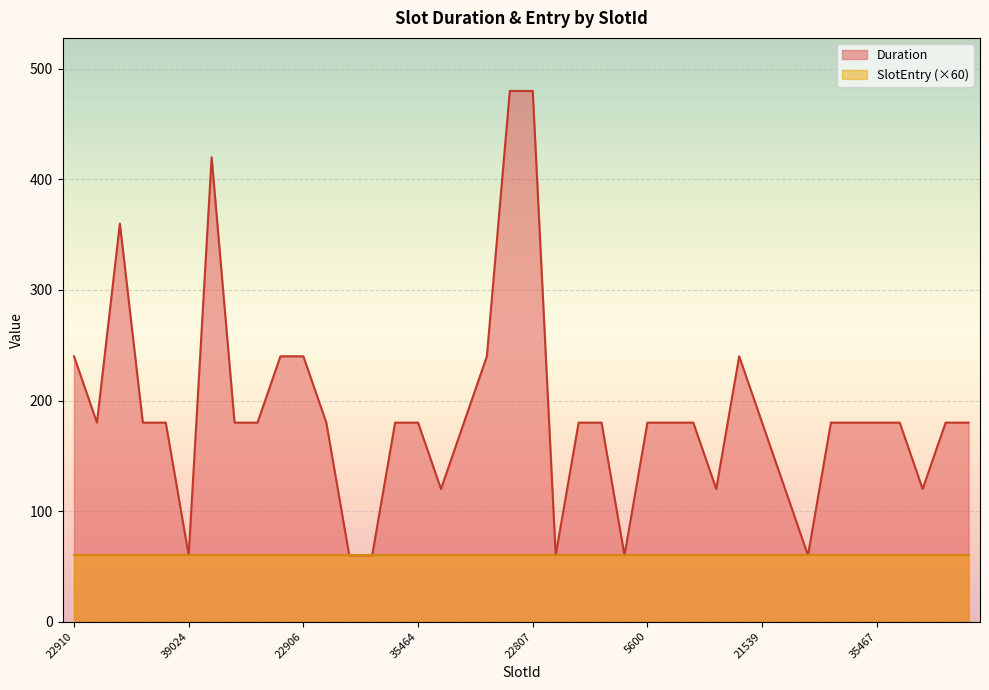

Where is the first local minimum?

14913